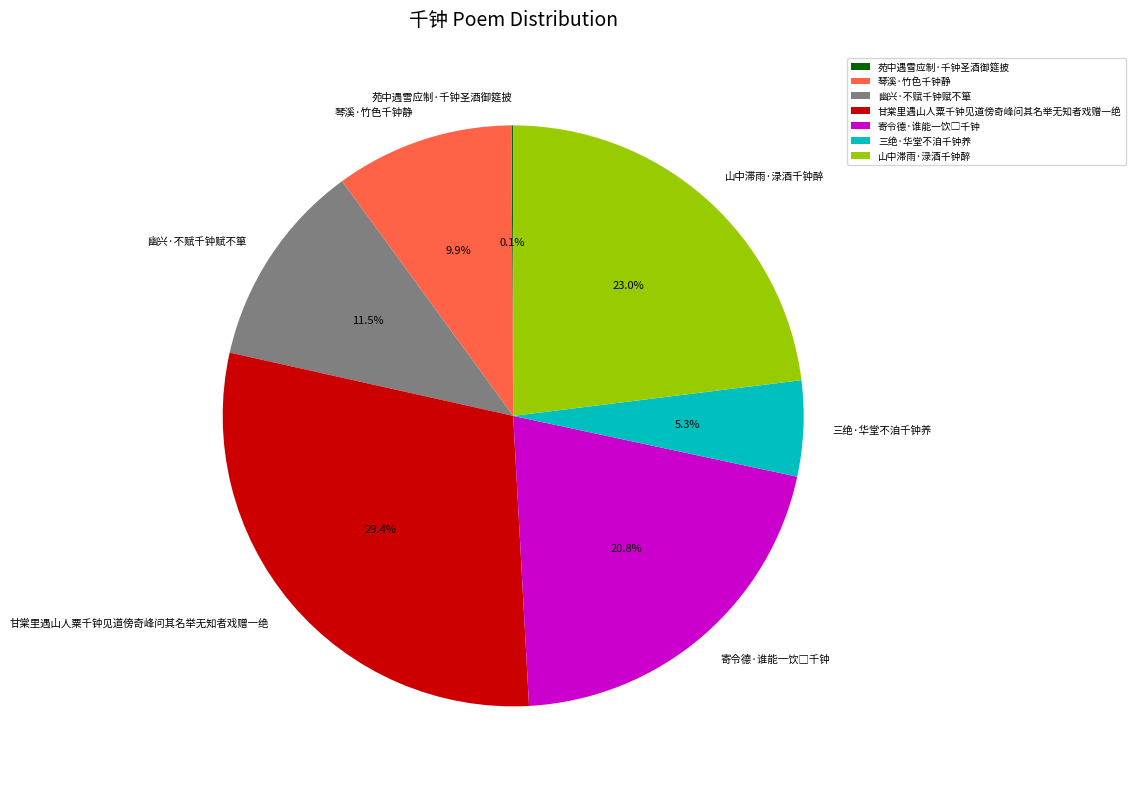

What is the ratio of the value at 甘棠里遇山人粟千钟见道傍奇峰问其名举无知者戏赠一绝 to the value at 三绝·华堂不洎千钟养?

5.5